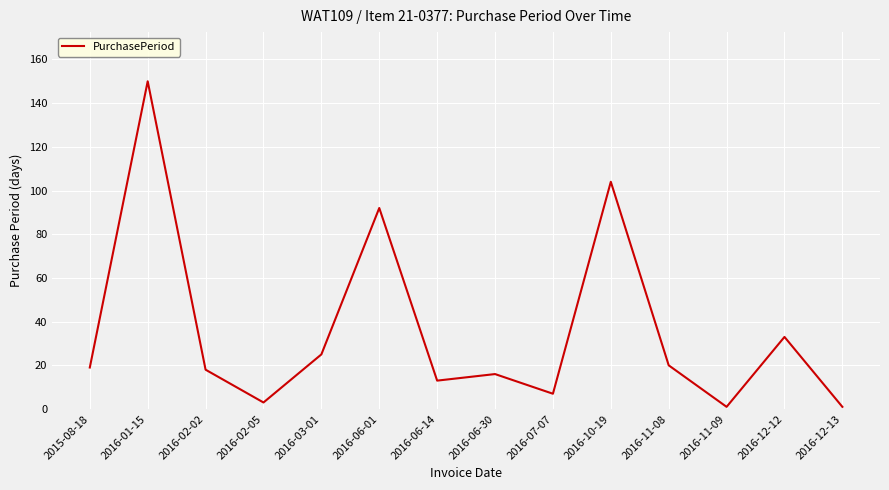

True or false: there are more than 1 points higher than both neighbors.

True